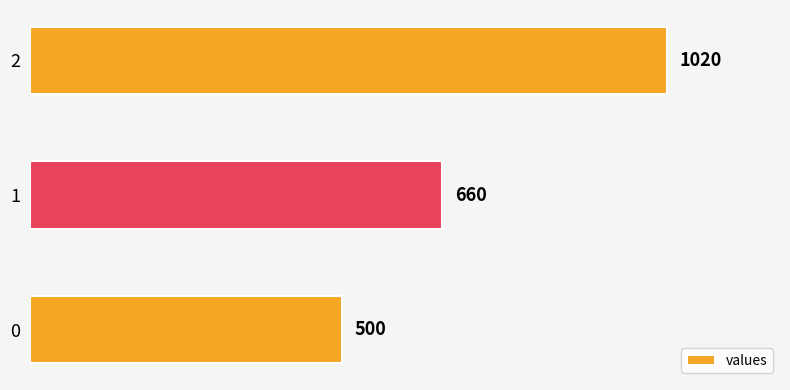

List the labels in order of value, largest first.

2, 1, 0